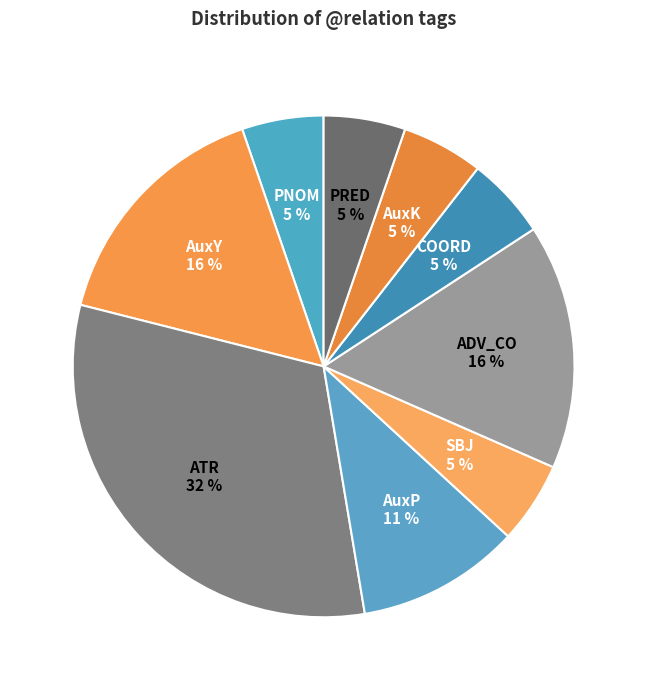

To the nearest percent, what is the combined percentage of COORD and ADV_CO?

21%